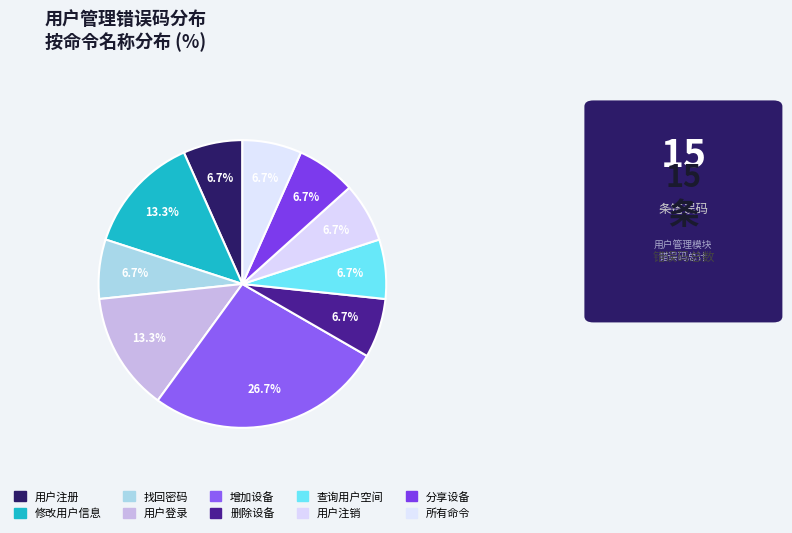

How many slices are in this pie chart?

10